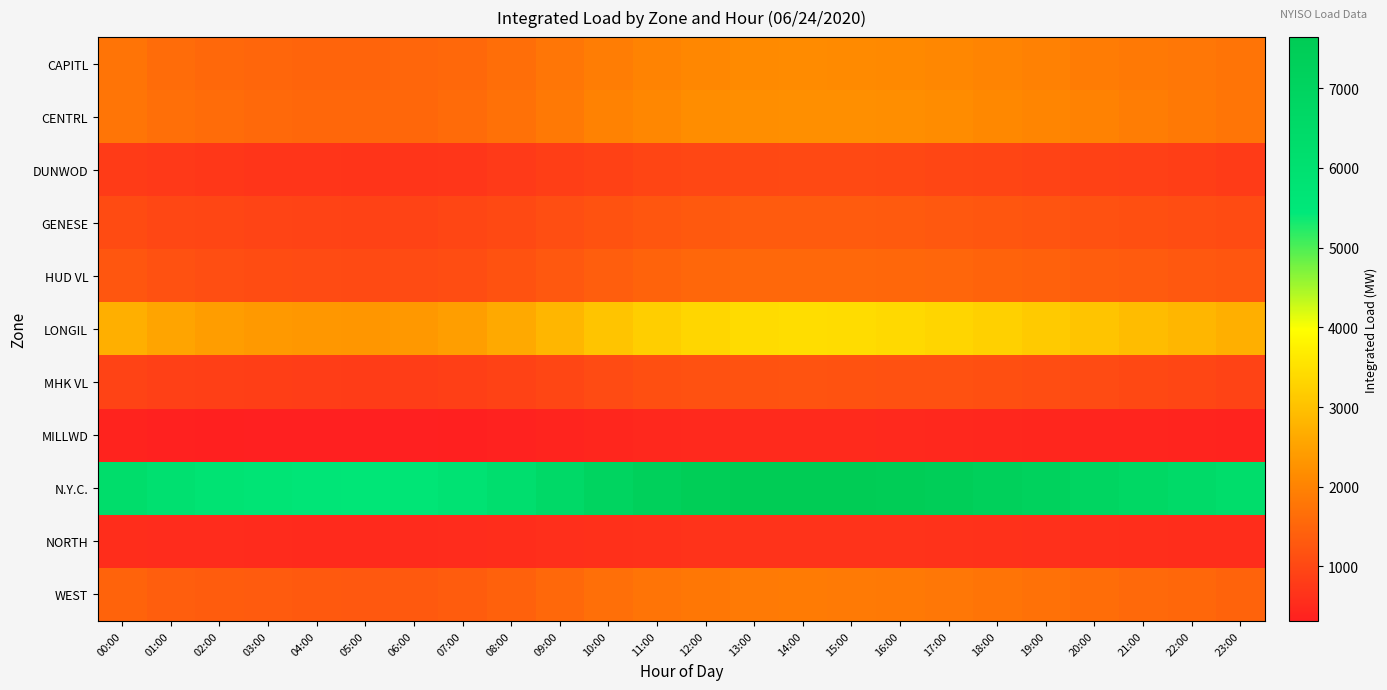

At how many categories does at least one series exceed 3042?

24